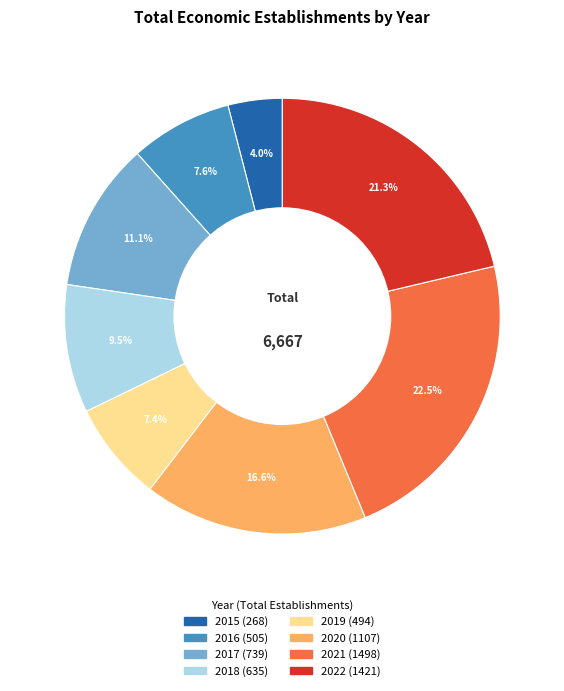

To the nearest percent, what is the average slice percentage?

12%